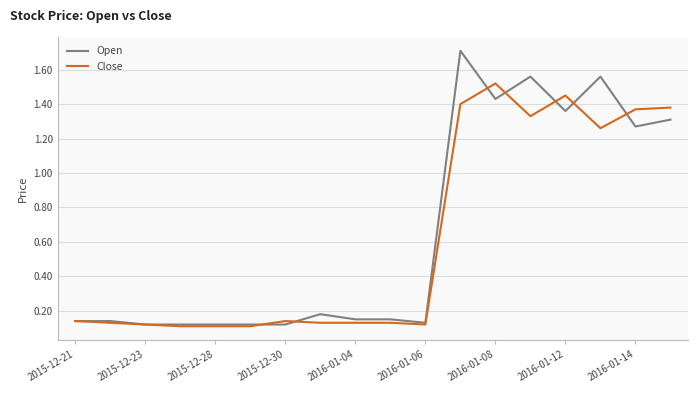

Which series has the largest total across all categories?

Open